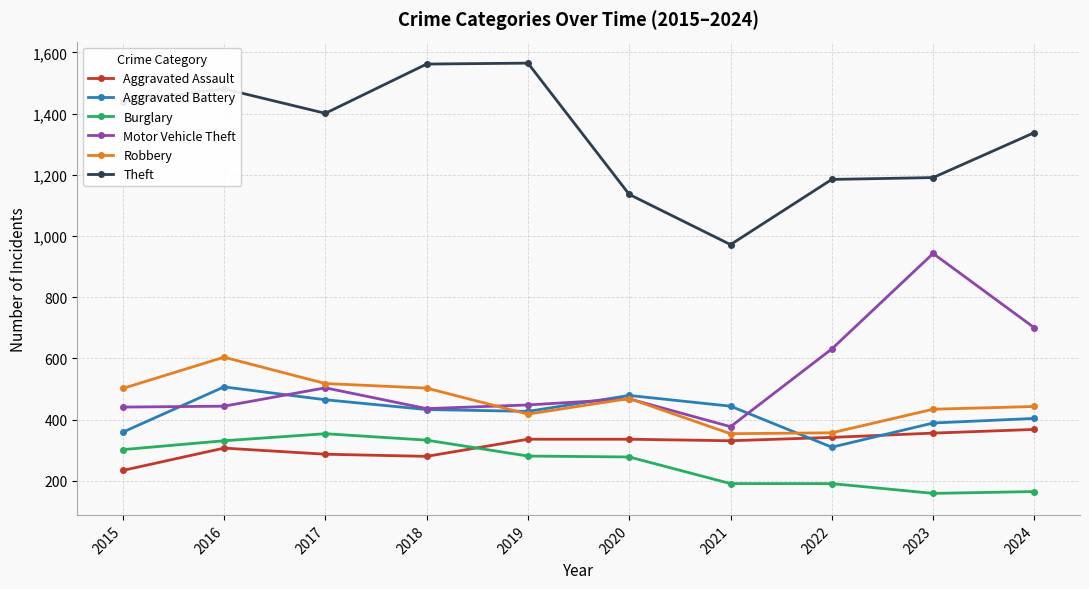

Count the number of data series in this chart.

6